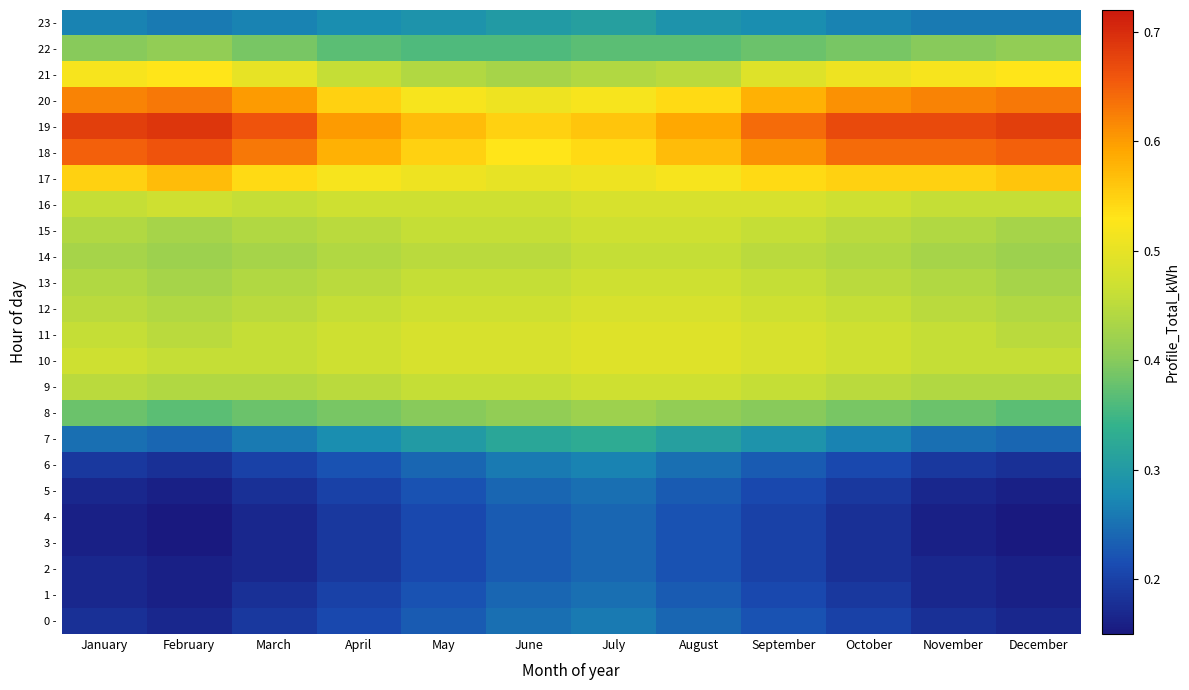

Reading right to left, extract all data points from this chart.

0 -: December=0.2	November=0.2	October=0.2	September=0.2	August=0.2	July=0.3	June=0.2	May=0.2	April=0.2	March=0.2	February=0.2	January=0.2
1 -: December=0.2	November=0.2	October=0.2	September=0.2	August=0.2	July=0.2	June=0.2	May=0.2	April=0.2	March=0.2	February=0.2	January=0.2
2 -: December=0.2	November=0.2	October=0.2	September=0.2	August=0.2	July=0.2	June=0.2	May=0.2	April=0.2	March=0.2	February=0.2	January=0.2
3 -: December=0.1	November=0.2	October=0.2	September=0.2	August=0.2	July=0.2	June=0.2	May=0.2	April=0.2	March=0.2	February=0.1	January=0.2
4 -: December=0.1	November=0.2	October=0.2	September=0.2	August=0.2	July=0.2	June=0.2	May=0.2	April=0.2	March=0.2	February=0.1	January=0.2
5 -: December=0.2	November=0.2	October=0.2	September=0.2	August=0.2	July=0.2	June=0.2	May=0.2	April=0.2	March=0.2	February=0.2	January=0.2
6 -: December=0.2	November=0.2	October=0.2	September=0.2	August=0.2	July=0.3	June=0.3	May=0.2	April=0.2	March=0.2	February=0.2	January=0.2
7 -: December=0.2	November=0.2	October=0.3	September=0.3	August=0.3	July=0.3	June=0.3	May=0.3	April=0.3	March=0.3	February=0.2	January=0.2
8 -: December=0.4	November=0.4	October=0.4	September=0.4	August=0.4	July=0.4	June=0.4	May=0.4	April=0.4	March=0.4	February=0.4	January=0.4
9 -: December=0.4	November=0.4	October=0.5	September=0.5	August=0.5	July=0.5	June=0.5	May=0.5	April=0.5	March=0.4	February=0.4	January=0.5
10 -: December=0.5	November=0.5	October=0.5	September=0.5	August=0.5	July=0.5	June=0.5	May=0.5	April=0.5	March=0.5	February=0.5	January=0.5
11 -: December=0.5	November=0.5	October=0.5	September=0.5	August=0.5	July=0.5	June=0.5	May=0.5	April=0.5	March=0.5	February=0.5	January=0.5
12 -: December=0.4	November=0.5	October=0.5	September=0.5	August=0.5	July=0.5	June=0.5	May=0.5	April=0.5	March=0.5	February=0.4	January=0.5
13 -: December=0.4	November=0.4	October=0.5	September=0.5	August=0.5	July=0.5	June=0.5	May=0.5	April=0.5	March=0.4	February=0.4	January=0.4
14 -: December=0.4	November=0.4	October=0.4	September=0.5	August=0.5	July=0.5	June=0.5	May=0.5	April=0.4	March=0.4	February=0.4	January=0.4
15 -: December=0.4	November=0.4	October=0.5	September=0.5	August=0.5	July=0.5	June=0.5	May=0.5	April=0.5	March=0.4	February=0.4	January=0.4
16 -: December=0.5	November=0.5	October=0.5	September=0.5	August=0.5	July=0.5	June=0.5	May=0.5	April=0.5	March=0.5	February=0.5	January=0.5
17 -: December=0.6	November=0.6	October=0.6	September=0.5	August=0.5	July=0.5	June=0.5	May=0.5	April=0.5	March=0.5	February=0.6	January=0.6
18 -: December=0.7	November=0.6	October=0.6	September=0.6	August=0.6	July=0.5	June=0.5	May=0.6	April=0.6	March=0.6	February=0.7	January=0.7
19 -: December=0.7	November=0.7	October=0.7	September=0.6	August=0.6	July=0.6	June=0.6	May=0.6	April=0.6	March=0.7	February=0.7	January=0.7
20 -: December=0.6	November=0.6	October=0.6	September=0.6	August=0.5	July=0.5	June=0.5	May=0.5	April=0.6	March=0.6	February=0.6	January=0.6
21 -: December=0.5	November=0.5	October=0.5	September=0.5	August=0.5	July=0.4	June=0.4	May=0.4	April=0.5	March=0.5	February=0.5	January=0.5
22 -: December=0.4	November=0.4	October=0.4	September=0.4	August=0.4	July=0.4	June=0.4	May=0.4	April=0.4	March=0.4	February=0.4	January=0.4
23 -: December=0.3	November=0.3	October=0.3	September=0.3	August=0.3	July=0.3	June=0.3	May=0.3	April=0.3	March=0.3	February=0.3	January=0.3